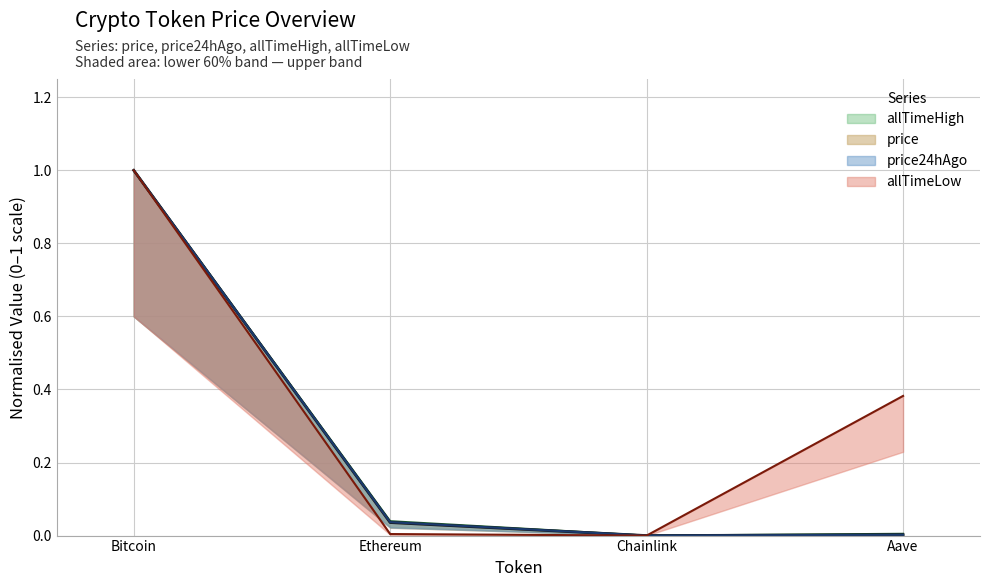

What is the difference between the highest and lowest values at Aave?

0.4